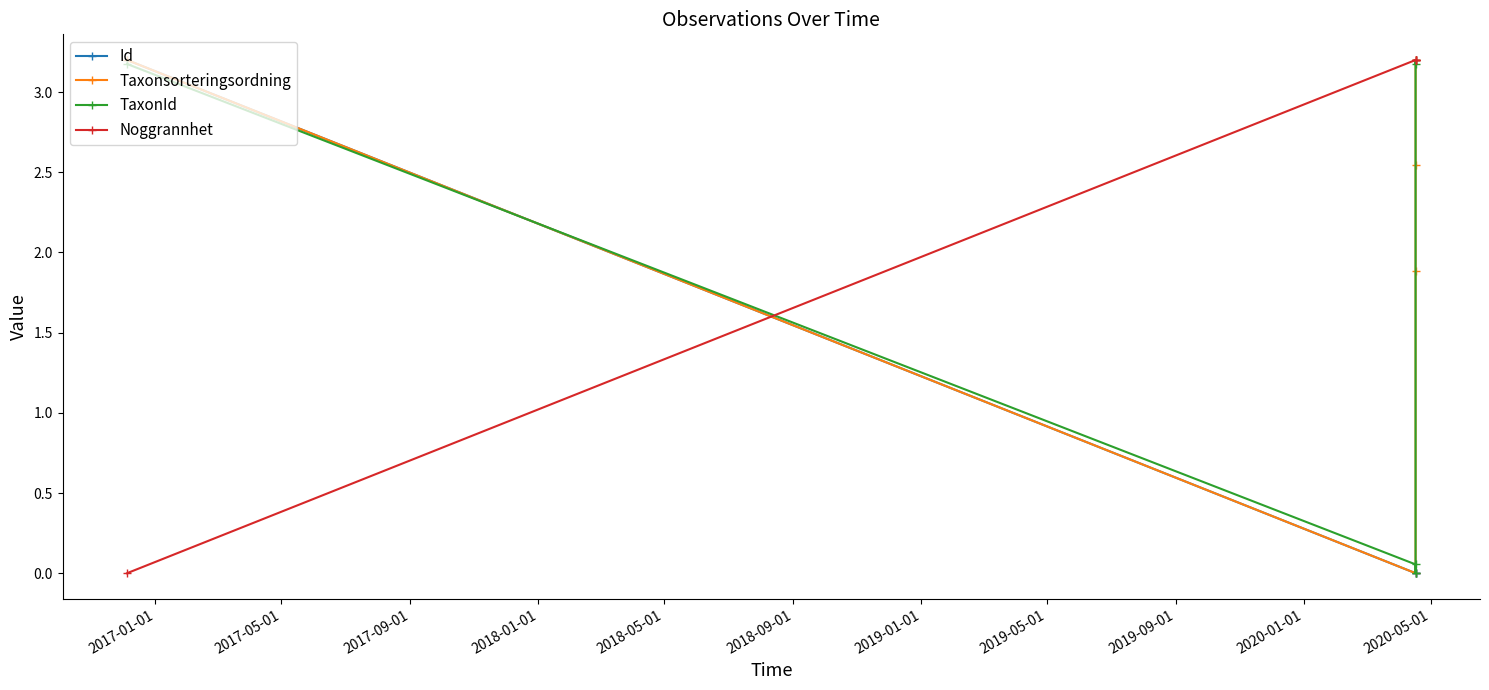

How many values in the Noggrannhet series exceed 3?

4